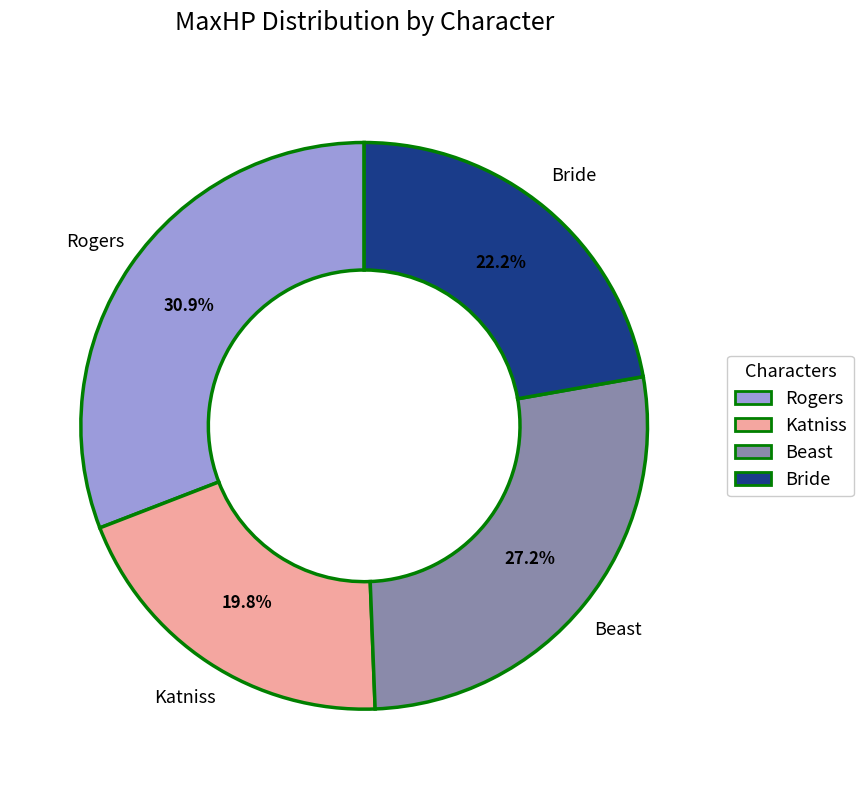

Which has a higher value, Beast or Katniss?

Beast